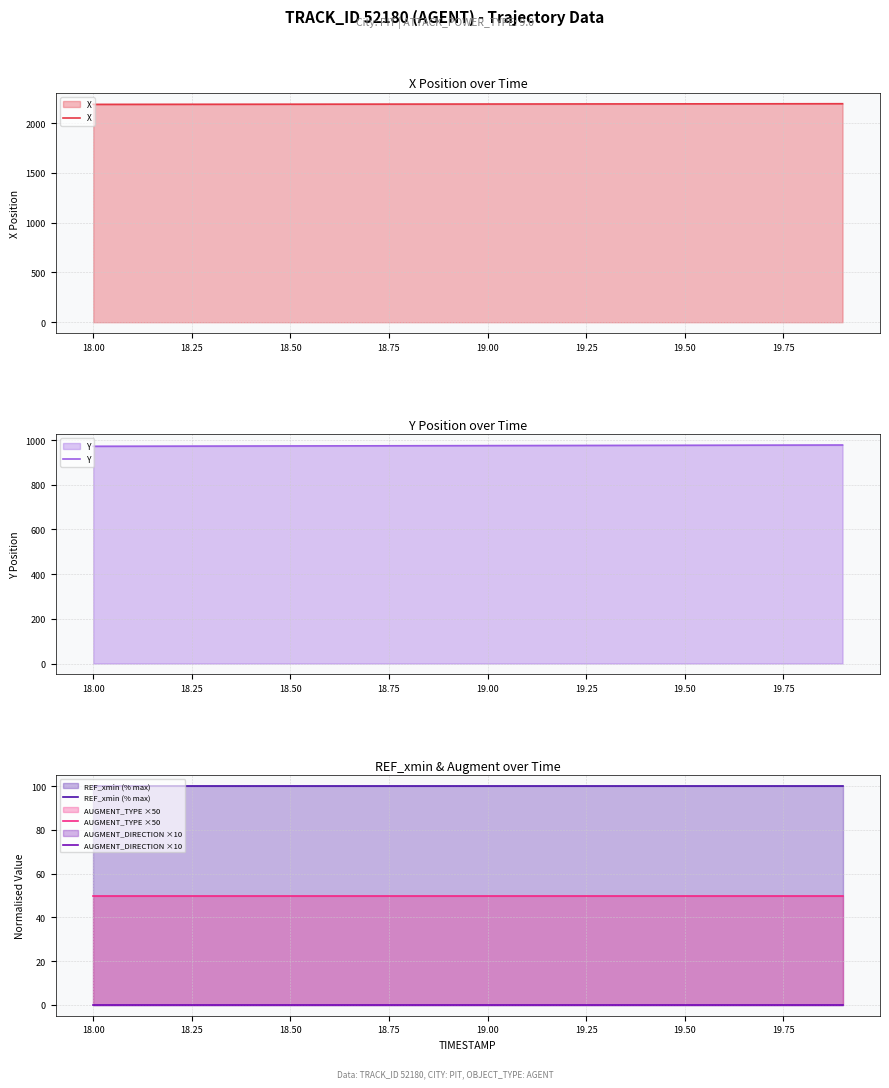

True or false: AUGMENT_TYPE ×50 and Y cross at least once.

False